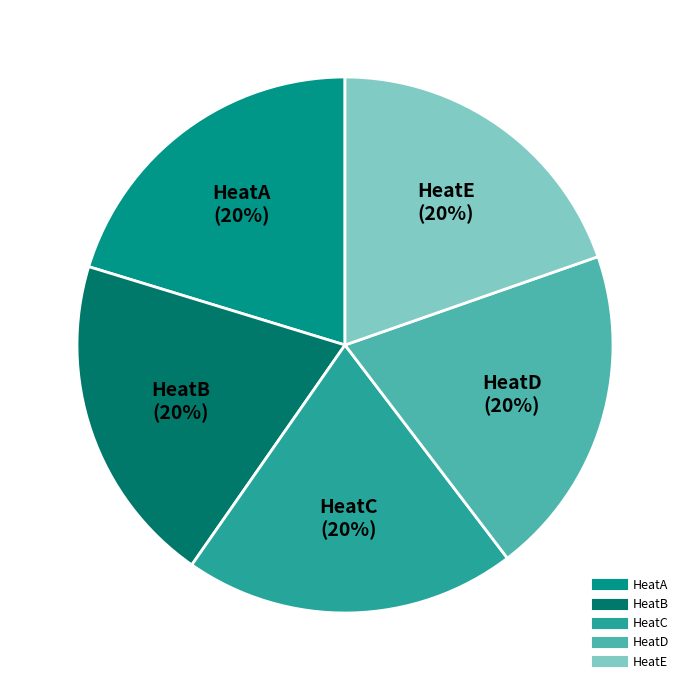

Is the sum of HeatA and HeatD greater than half?

No